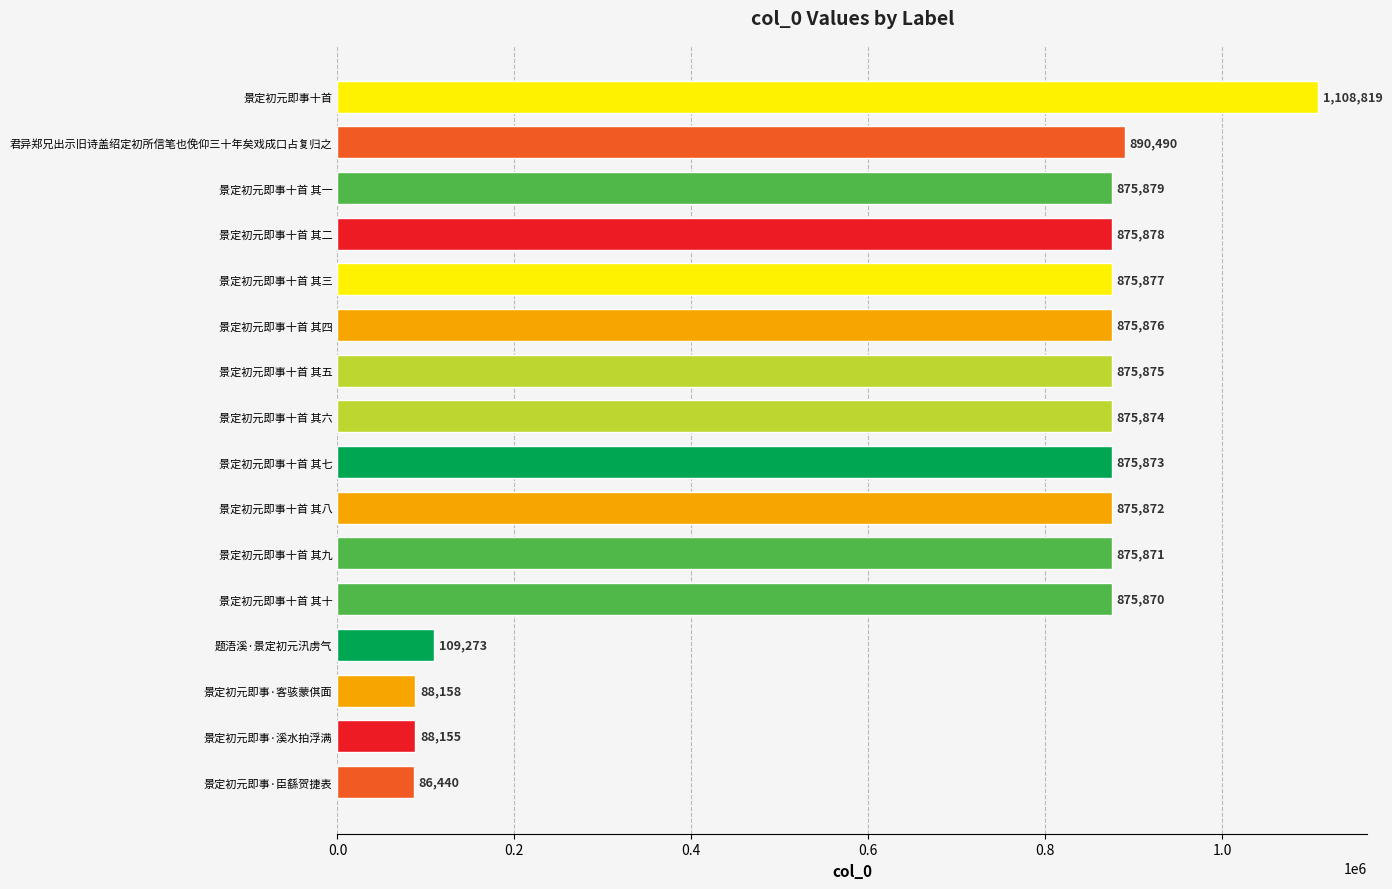

At which label is the value closest to 597629?

景定初元即事十首 其十